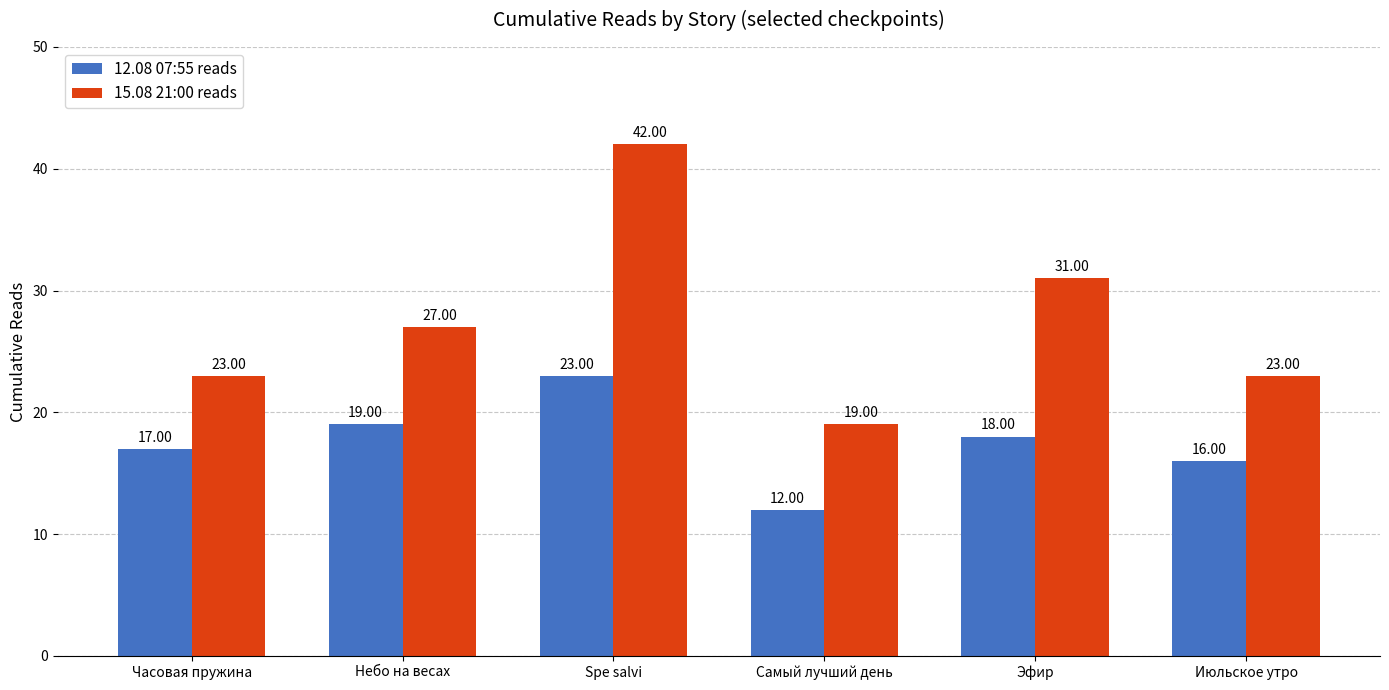

Count the 15.08 21:00 reads values in the range 23 to 31.

4